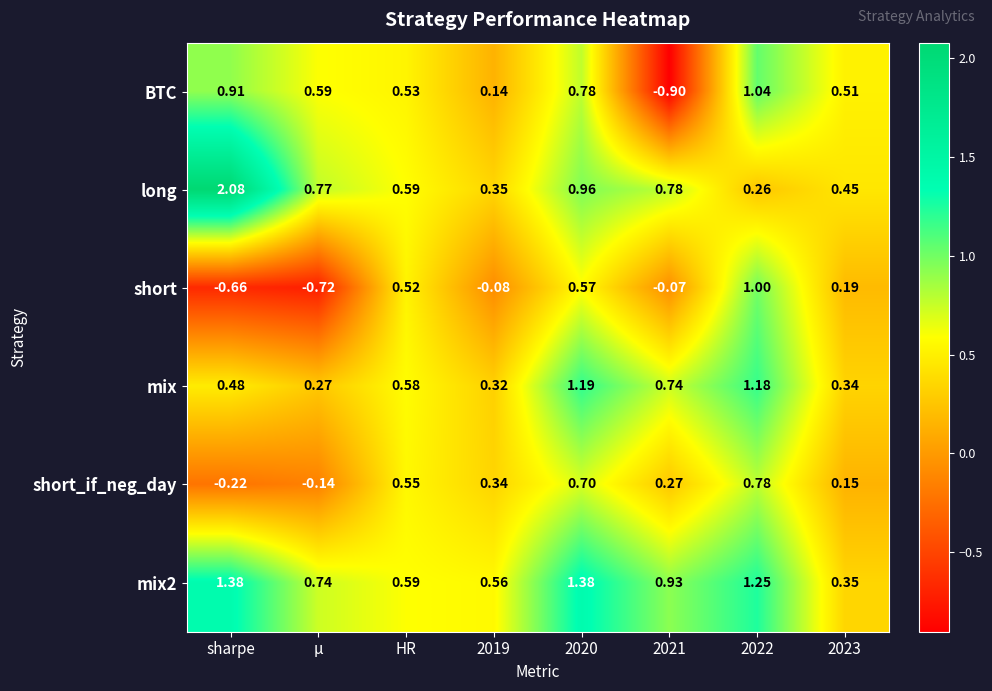

At which label does long reach its peak?

sharpe